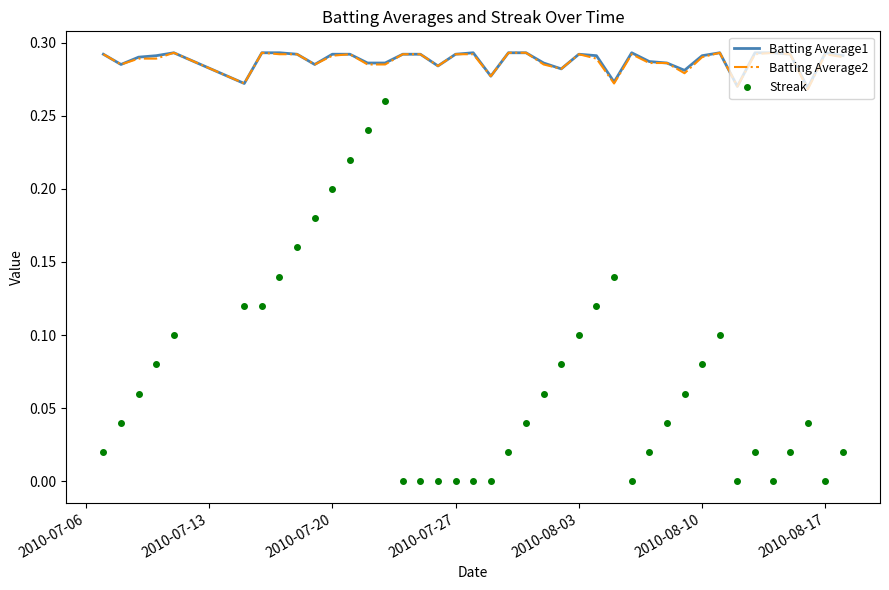

True or false: Batting Average2 and Streak intersect in this chart.

False